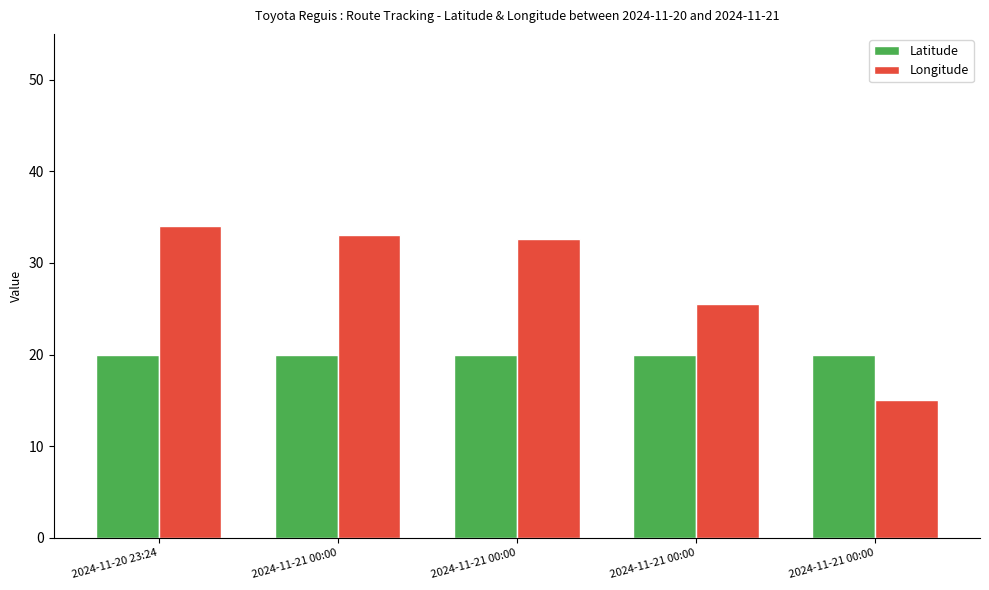

The value of Longitude at 2024-11-21 00:00 is 25.4. True or false?

False